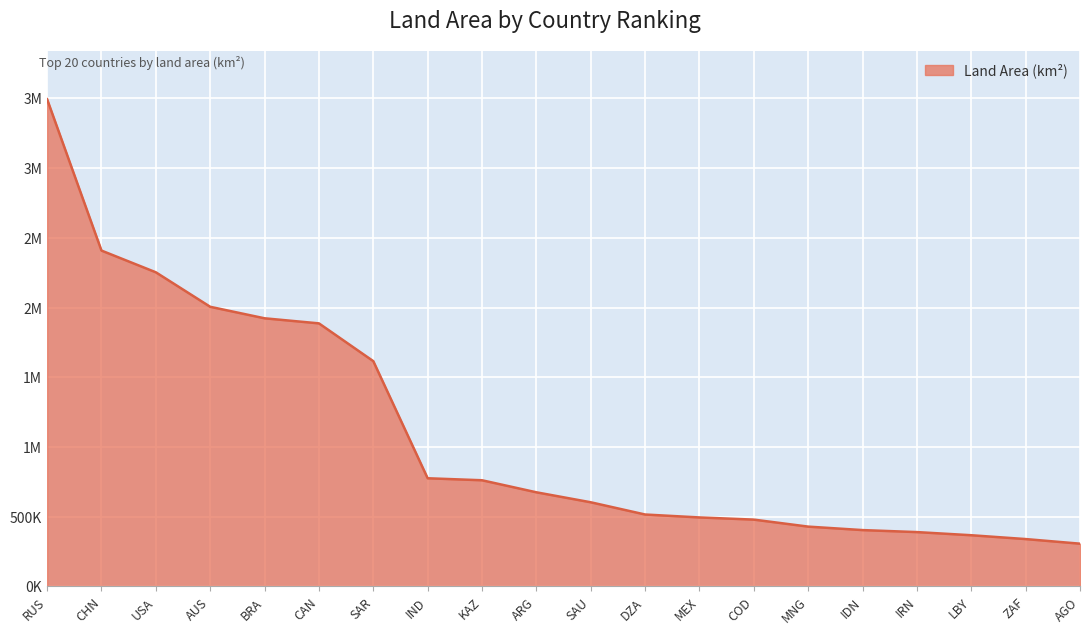

Does the chart have visible grid lines?

Yes